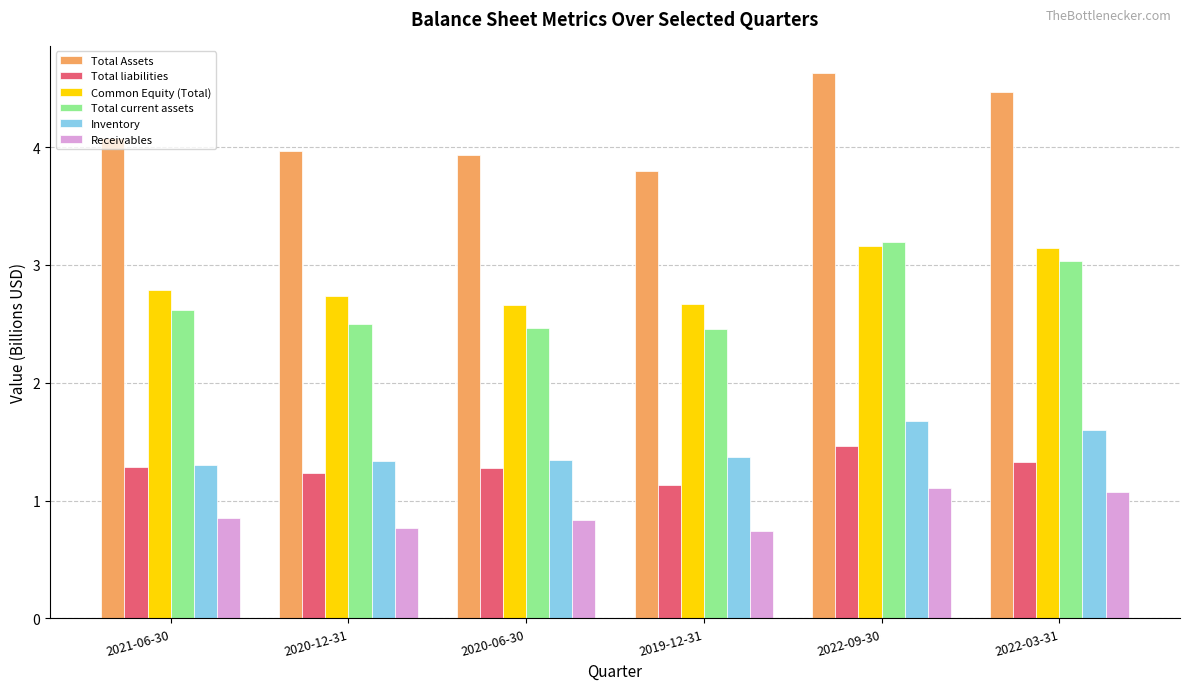

The value of Total current assets at 2020-12-31 is 2.5. True or false?

True